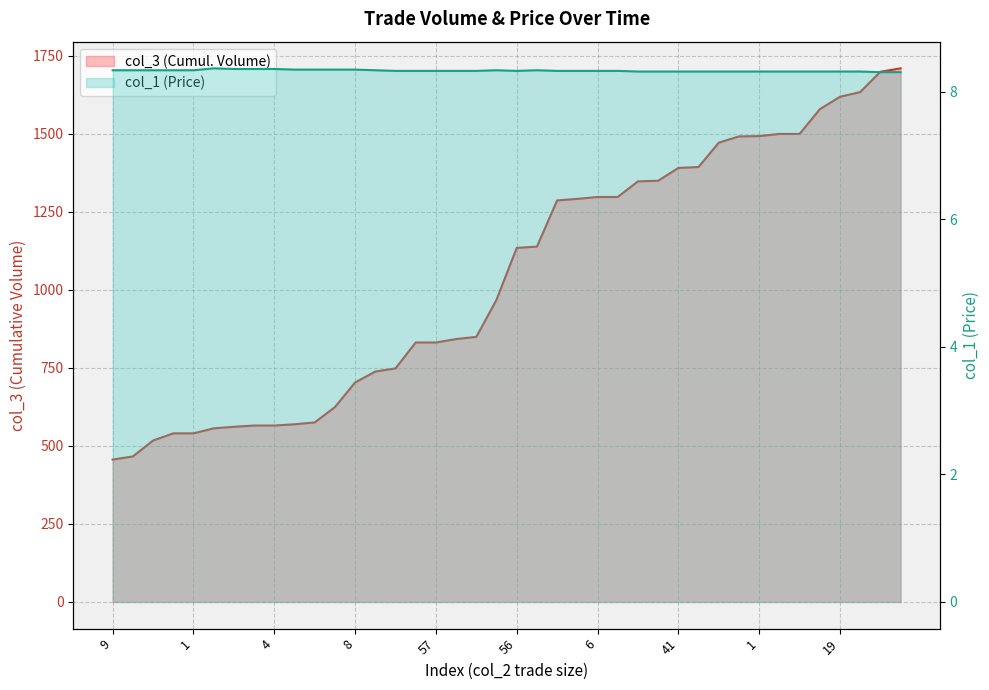

Rank the categories by col_3 value from lowest to highest.

9, 10, 51, 1, 1, 6, 4, 4, 4, 4, 4, 44, 8, 7, 10, 57, 57, 1, 7, 1, 56, 4, 118, 5, 6, 6, 50, 2, 41, 3, 78, 20, 1, 7, 7, 79, 19, 15, 65, 11